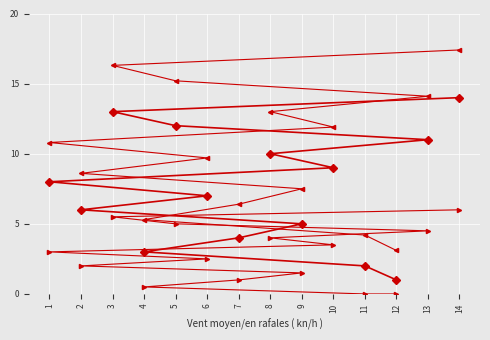

The col_1 series shows 7.0 at 6. True or false?

True